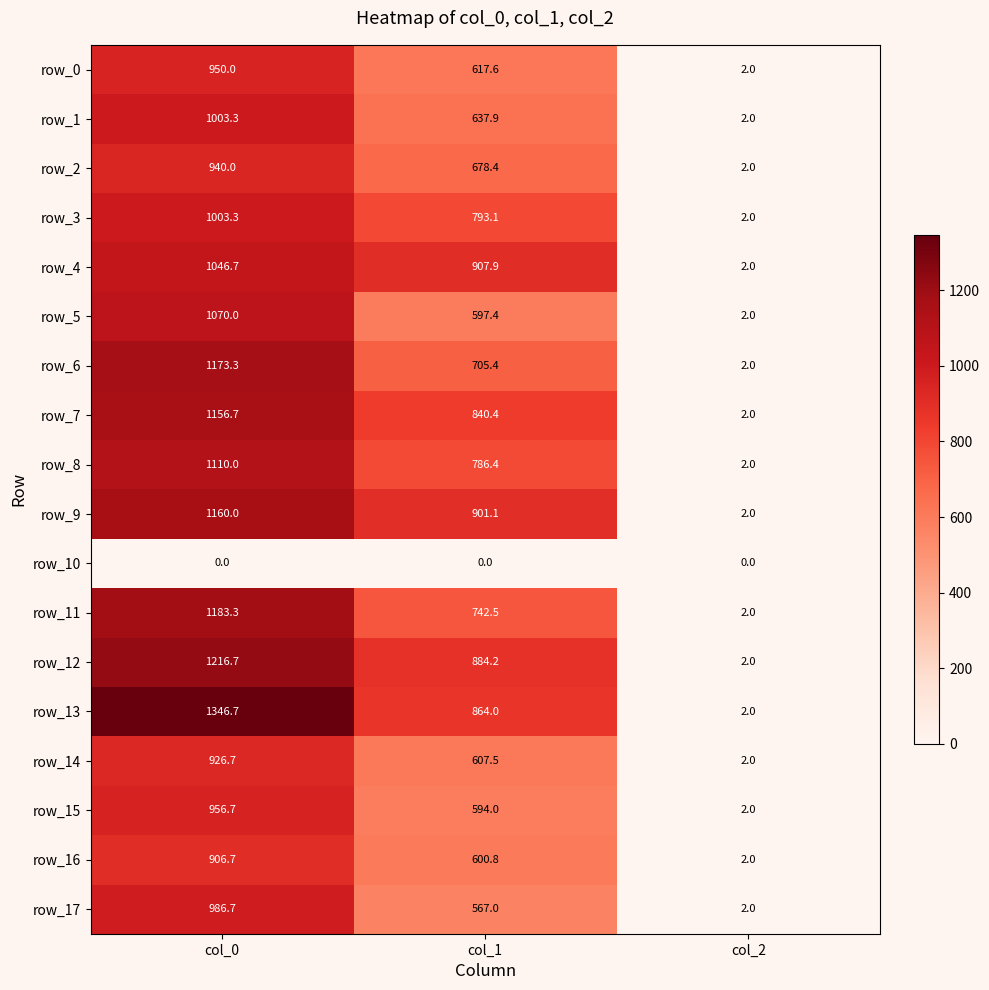

Reading left to right, extract all data points from this chart.

row_0: col_0=950.0	col_1=617.6	col_2=2.0
row_1: col_0=1003.3	col_1=637.9	col_2=2.0
row_2: col_0=940.0	col_1=678.4	col_2=2.0
row_3: col_0=1003.3	col_1=793.1	col_2=2.0
row_4: col_0=1046.7	col_1=907.9	col_2=2.0
row_5: col_0=1070.0	col_1=597.4	col_2=2.0
row_6: col_0=1173.3	col_1=705.4	col_2=2.0
row_7: col_0=1156.7	col_1=840.4	col_2=2.0
row_8: col_0=1110.0	col_1=786.4	col_2=2.0
row_9: col_0=1160.0	col_1=901.1	col_2=2.0
row_10: col_0=0.0	col_1=0.0	col_2=0.0
row_11: col_0=1183.3	col_1=742.5	col_2=2.0
row_12: col_0=1216.7	col_1=884.2	col_2=2.0
row_13: col_0=1346.7	col_1=864.0	col_2=2.0
row_14: col_0=926.7	col_1=607.5	col_2=2.0
row_15: col_0=956.7	col_1=594.0	col_2=2.0
row_16: col_0=906.7	col_1=600.8	col_2=2.0
row_17: col_0=986.7	col_1=567.0	col_2=2.0